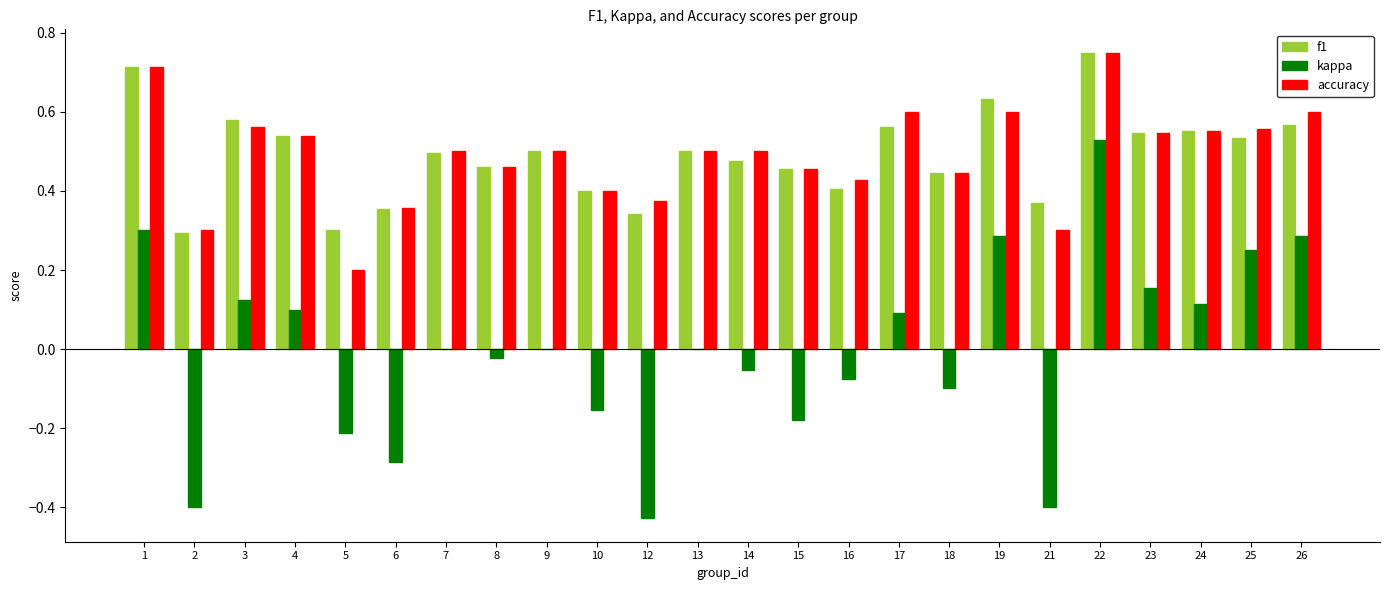

The value of accuracy at 9 is 0.7. True or false?

False